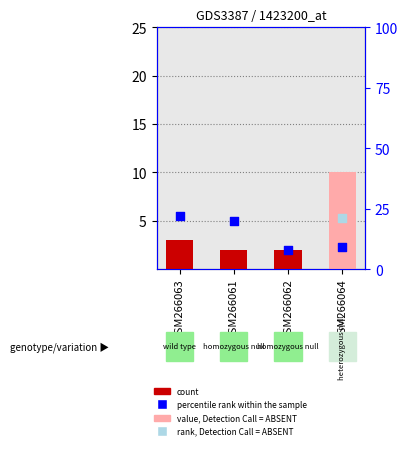

Is the value of value, Detection Call = ABSENT at GSM266061 greater than the value of count at GSM266061?

No